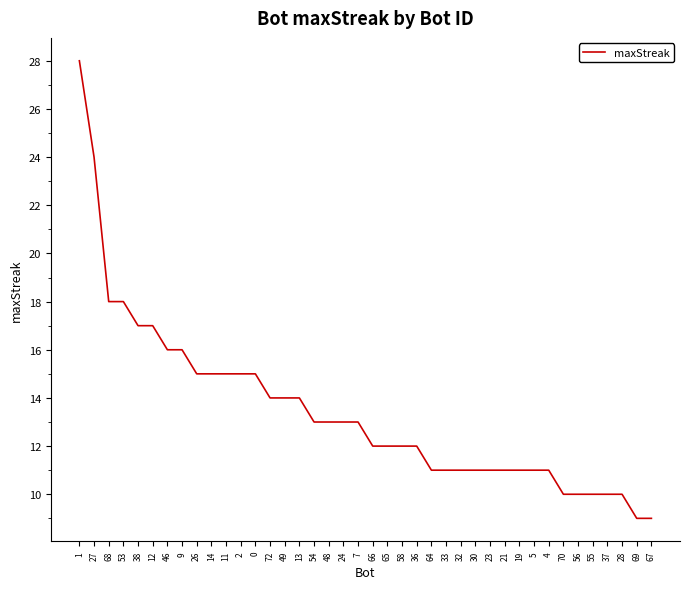

What is the maximum value shown in the chart?

28